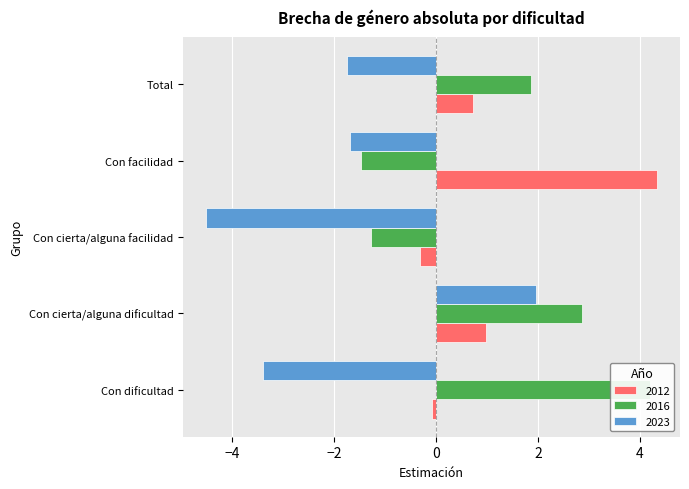

Where is 2016 nearest to the value 1?

Total